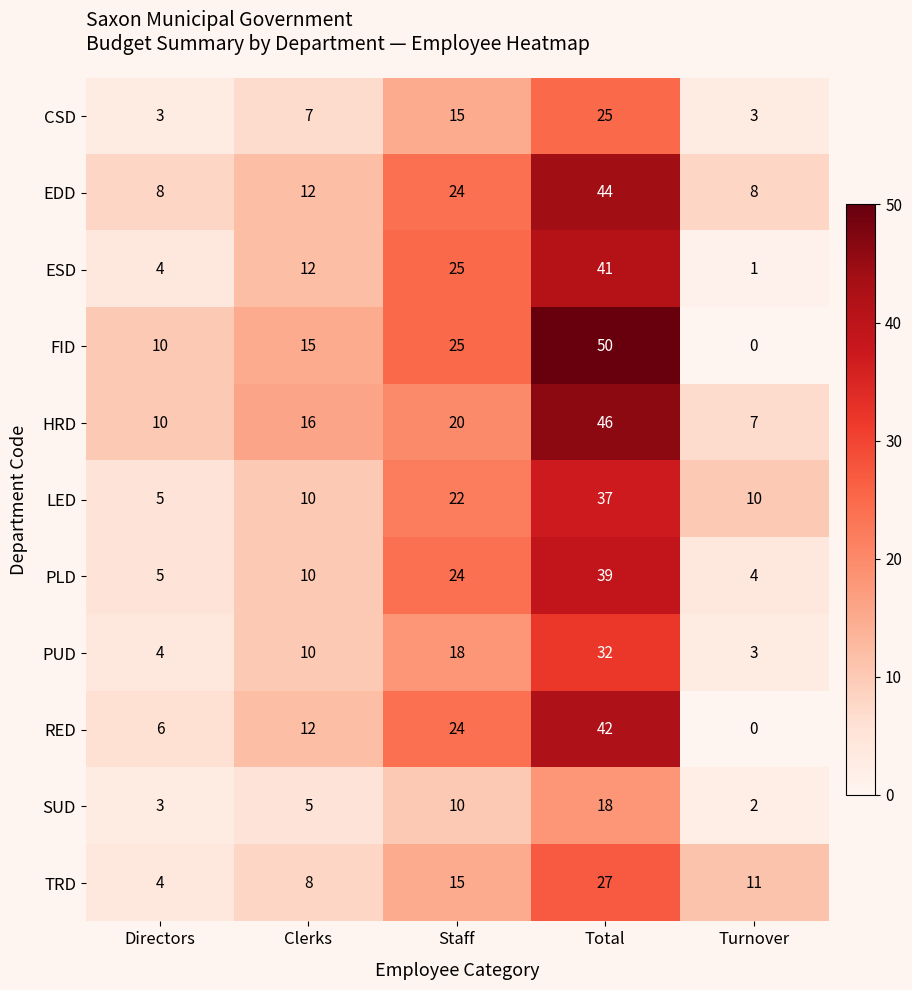

True or false: SUD has a value of 3 at Turnover.

False